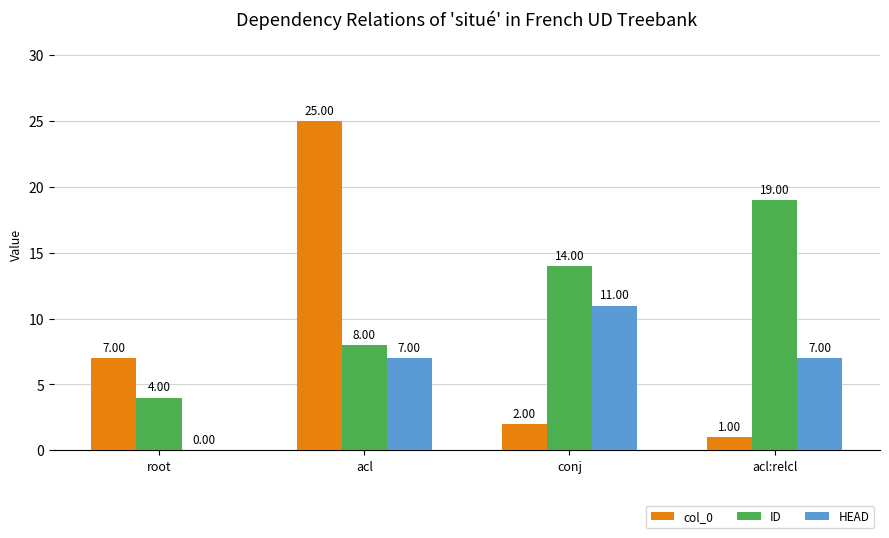

Reading left to right, transcribe all the data shown in this chart.

col_0: 7	25	2	1
ID: 4	8	14	19
HEAD: 0	7	11	7